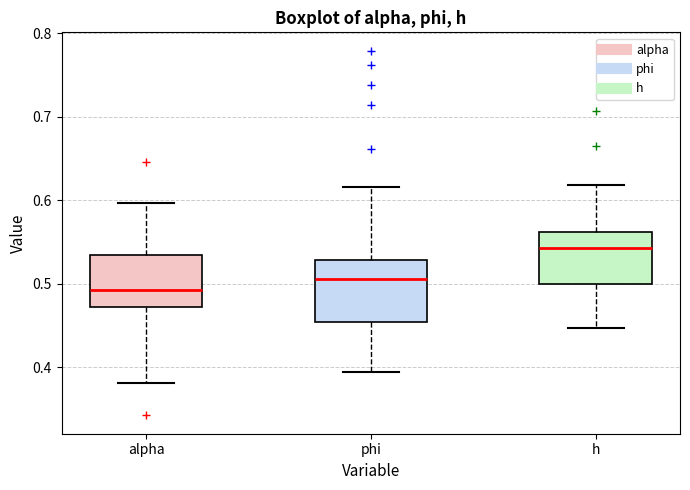

Where is the lower edge of the box for alpha on the y-axis? The values are not printed on the chart, so give them approximately, as read against the axis.

0.47